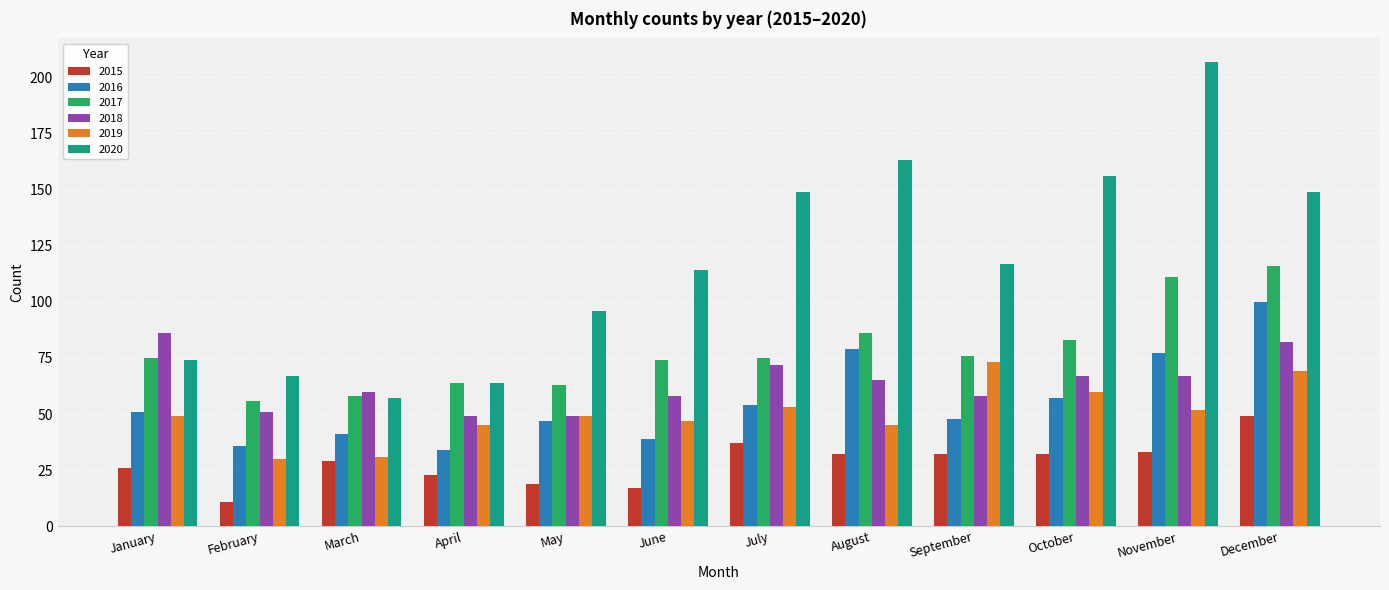

Which series has the largest range (max minus min)?

2020